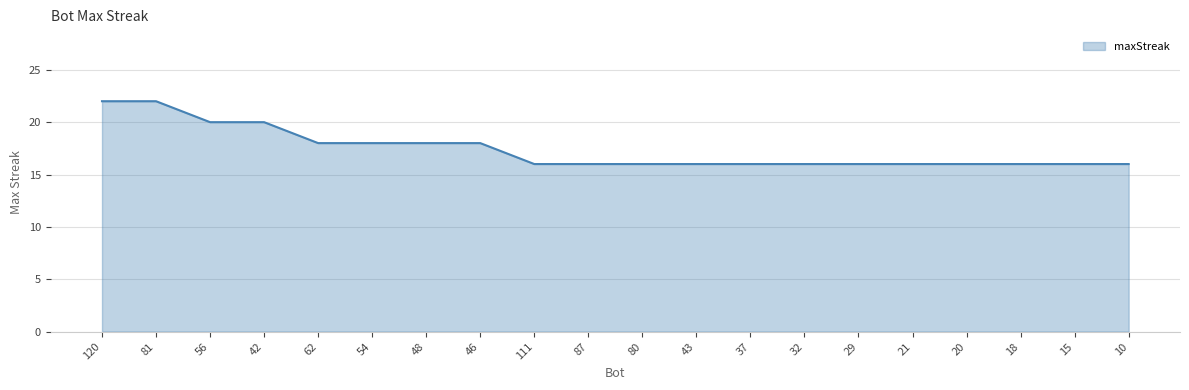

What position from the left is 48?

7